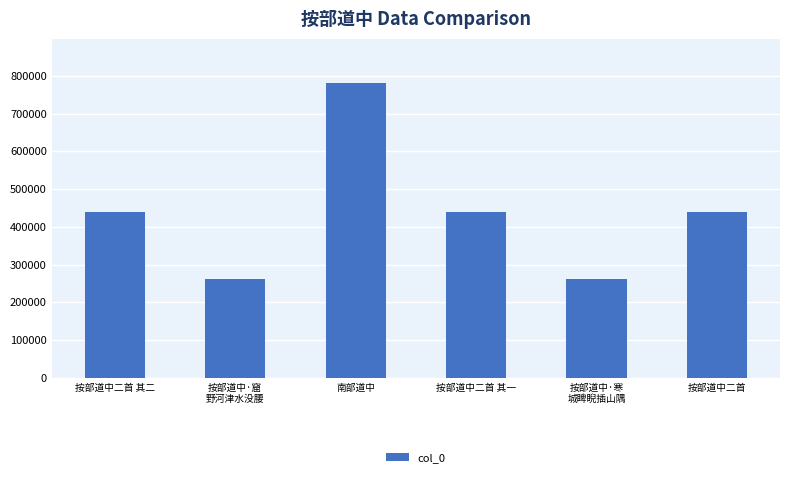

What is the label of the 6th bar from the right?

按部道中二首 其二